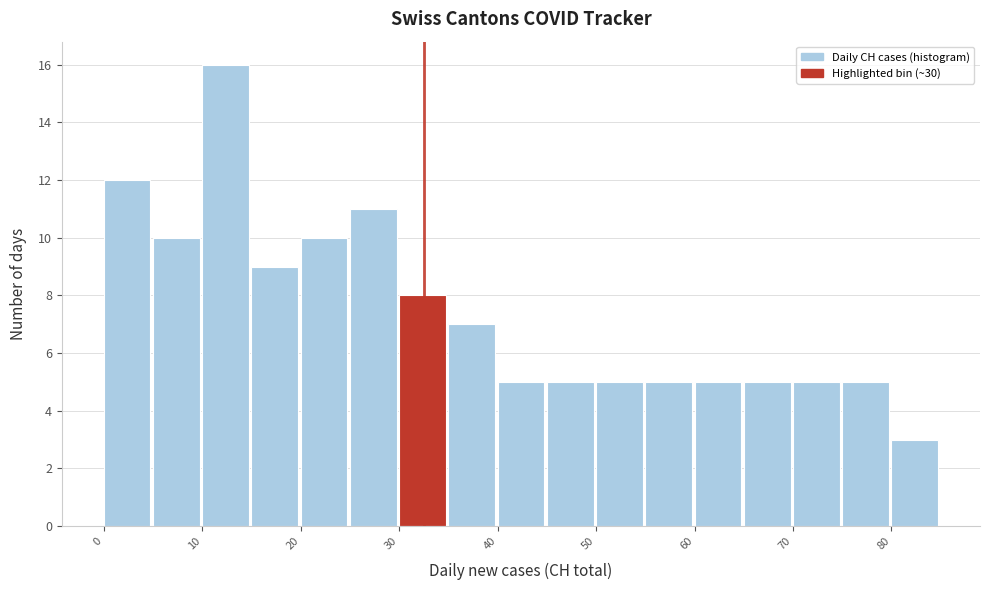

Reading left to right, transcribe this chart: for each bar, give the range it covers on the x-axis and its height. The values are not printed on the chart, so give them approximately, as read against the axis.

0 to 5: 12
5 to 10: 10
10 to 15: 16
15 to 20: 9
20 to 25: 10
25 to 30: 11
30 to 35: 8
35 to 40: 7
40 to 45: 5
45 to 50: 5
50 to 55: 5
55 to 60: 5
60 to 65: 5
65 to 70: 5
70 to 75: 5
75 to 80: 5
80 to 85: 3